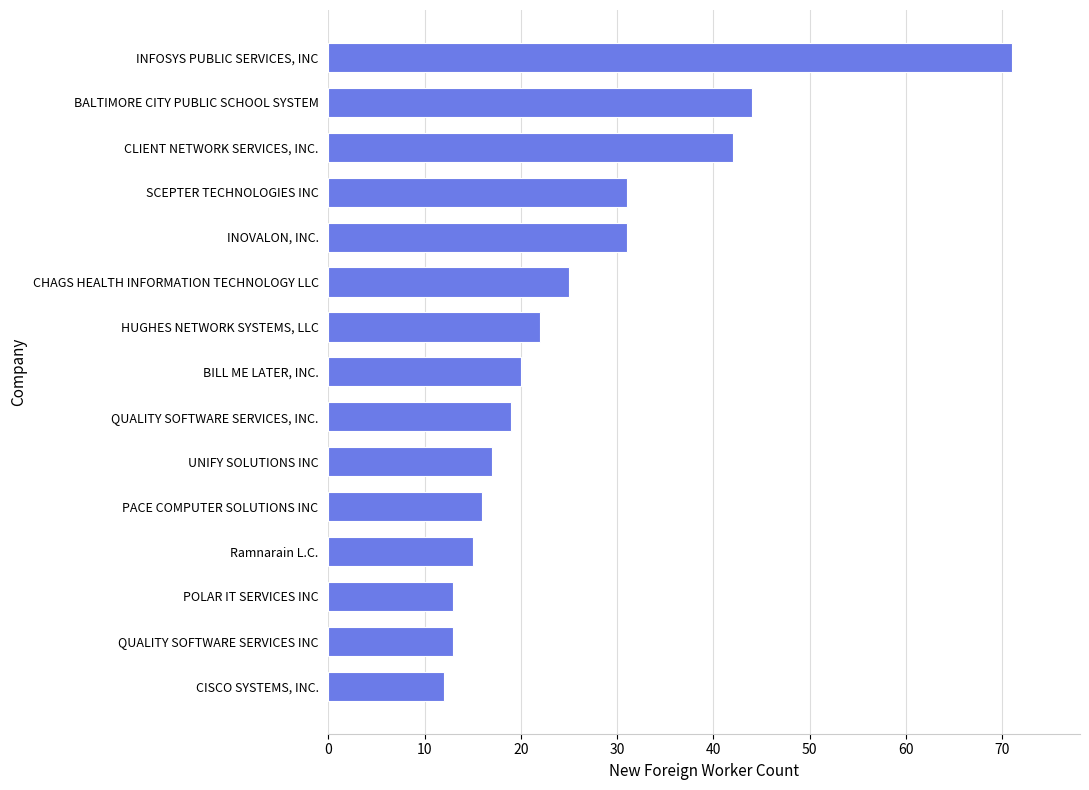

What is the minimum value shown in the chart?

12